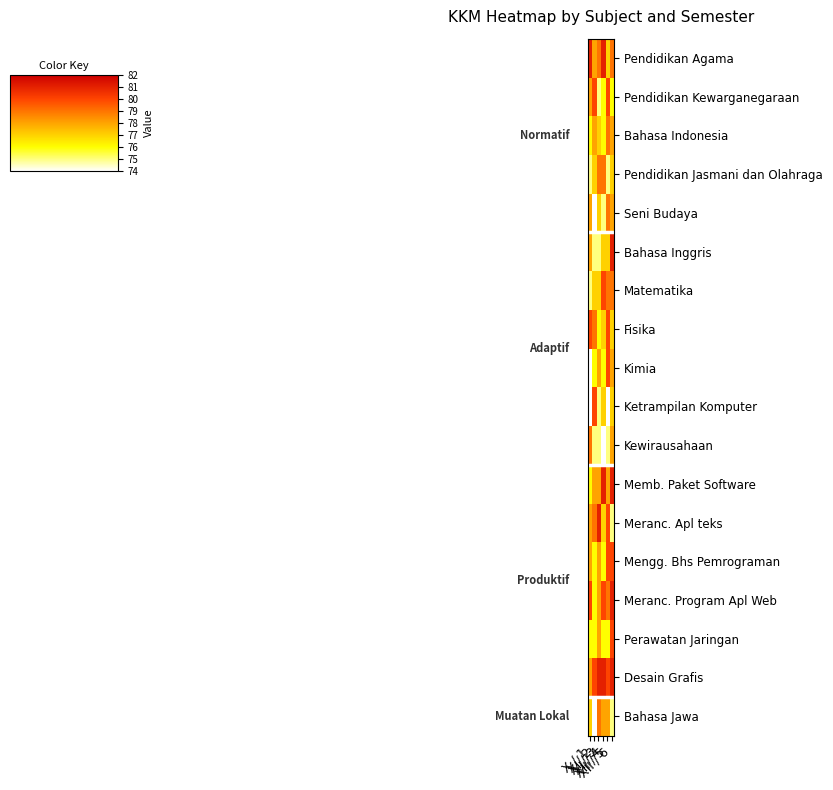

At which category is the sum across all series the highest?

XII / 6